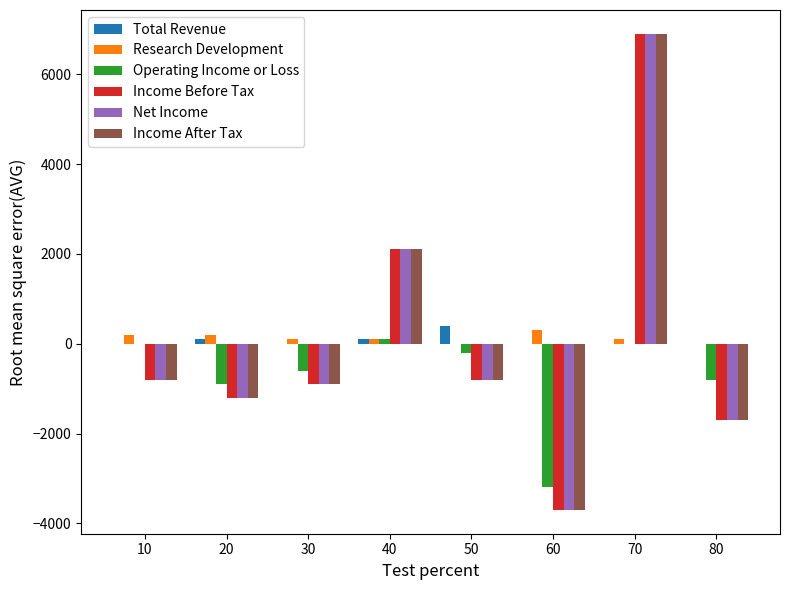

What is the difference between the Income Before Tax values at 80 and 50?

900